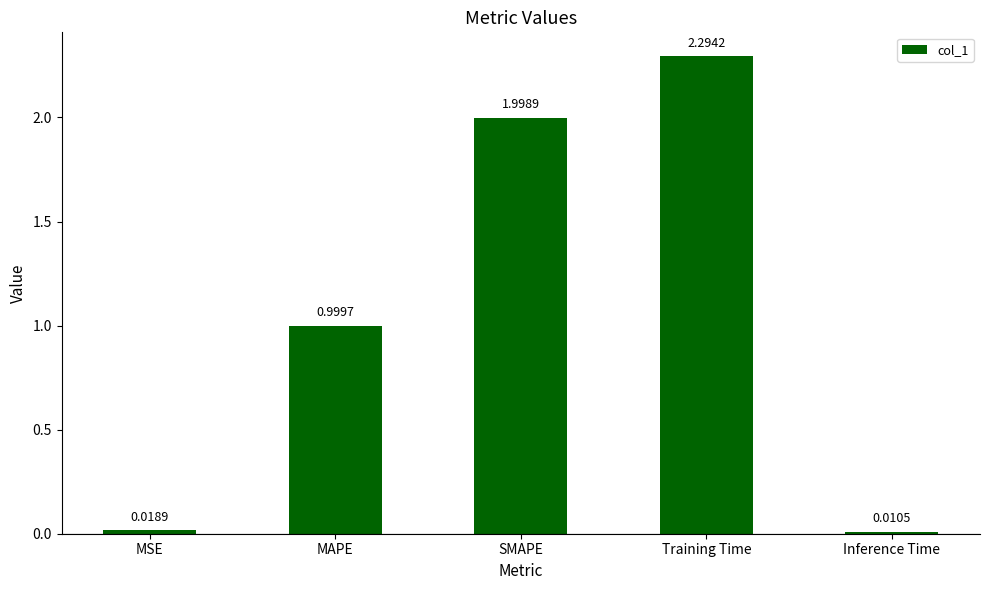

Which has a higher value, MAPE or MSE?

MAPE